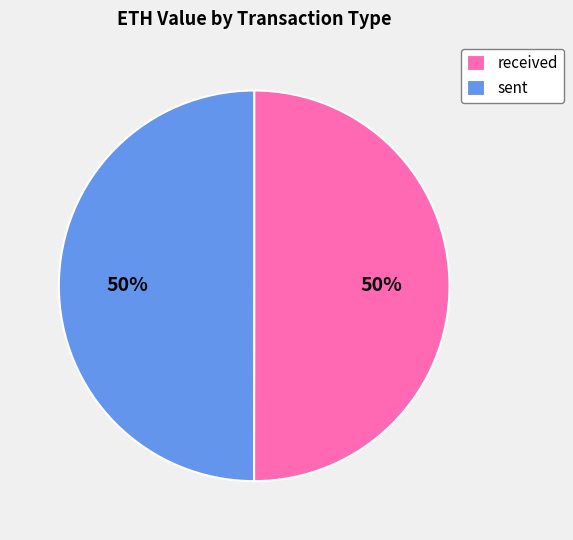

The sent slice represents 50% of the pie. True or false?

True